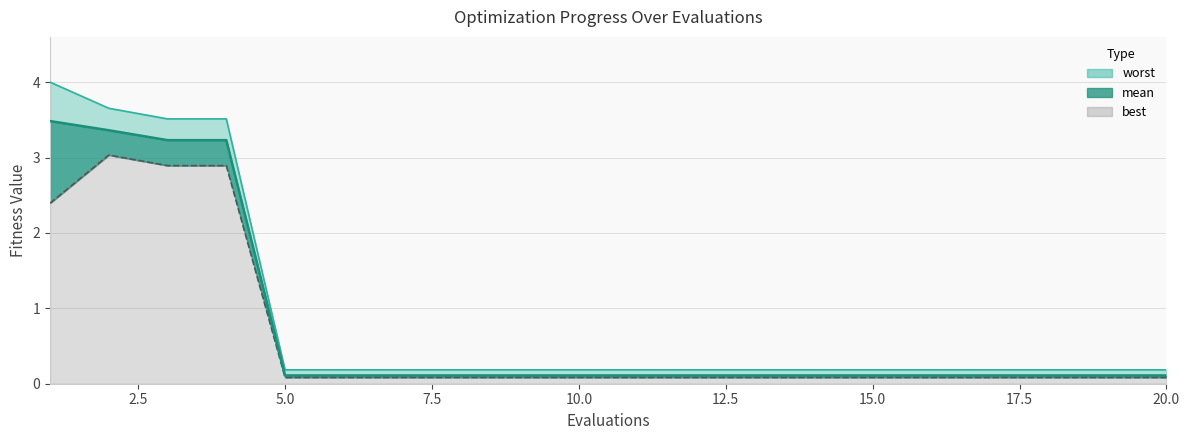

Which series has the largest range (max minus min)?

worst